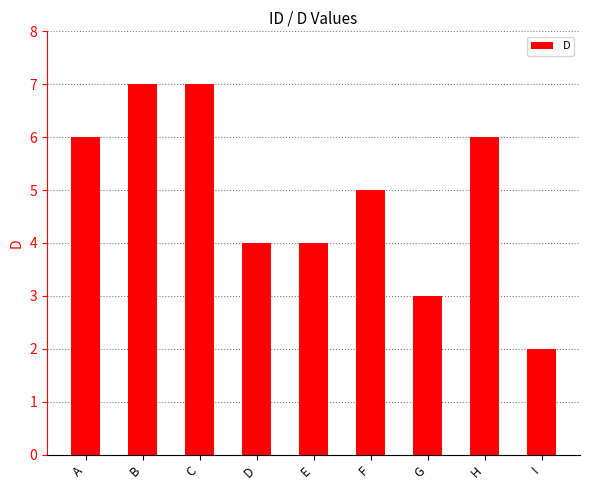

How many series are shown in this chart?

1